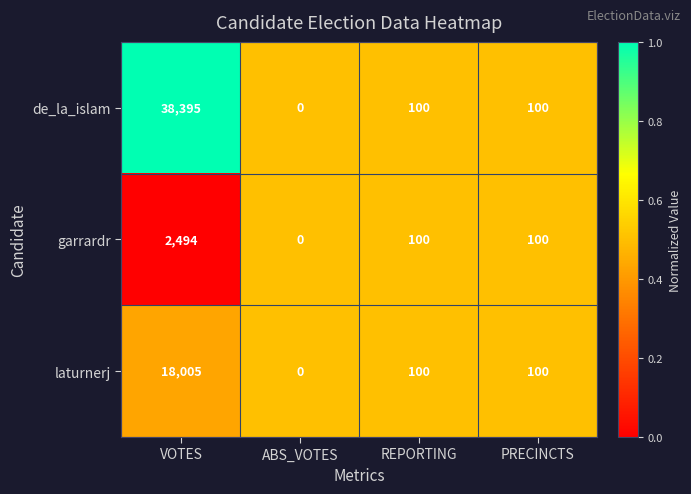

At VOTES, list the series in order from largest to smallest.

de_la_islam, laturnerj, garrardr